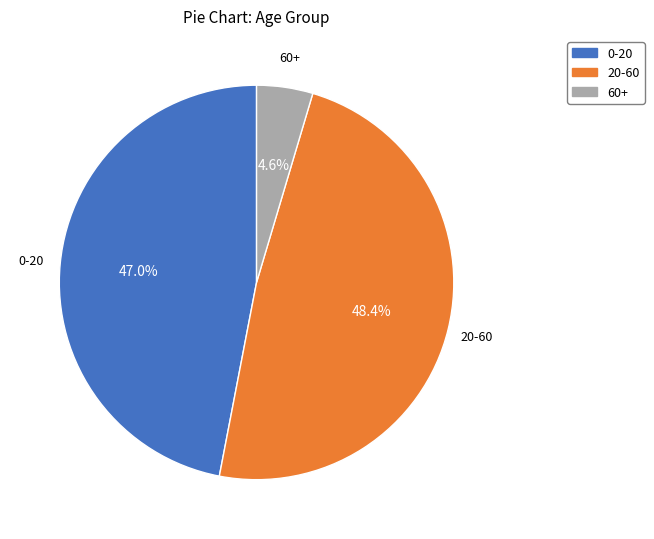

To the nearest percent, what percentage of the pie is 20-60?

48%